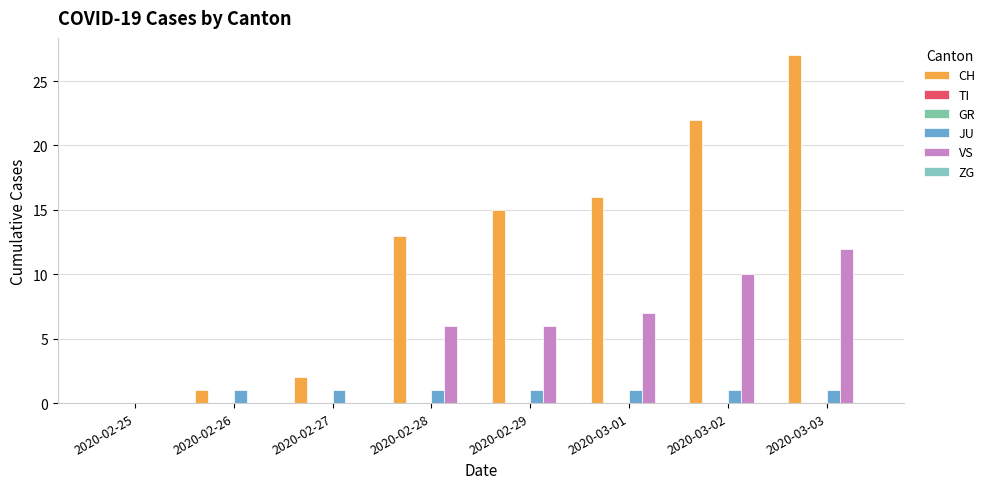

Are the bars grouped side by side (vs. stacked)?

Yes